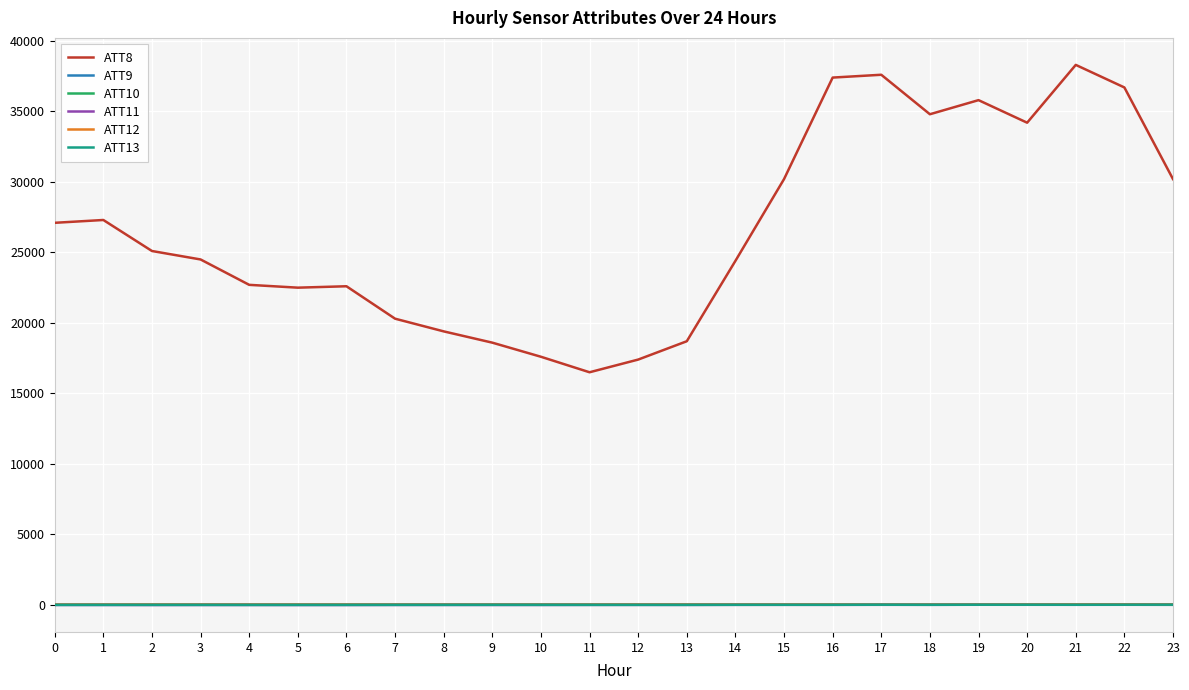

True or false: ATT13 and ATT8 intersect in this chart.

False